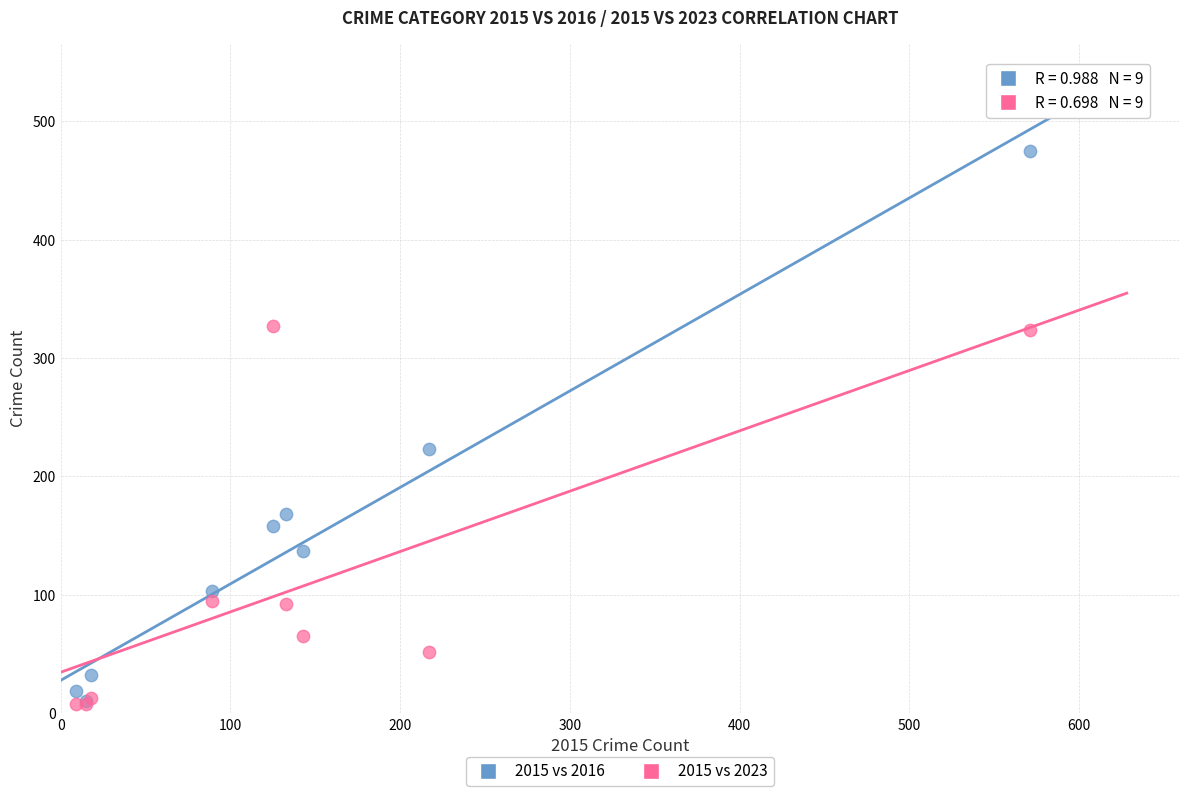

Across all series, what Y value is closest to 241?

223